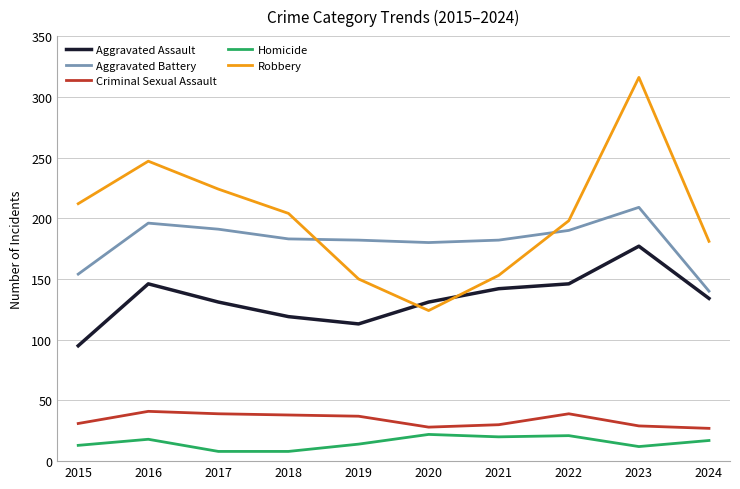

What is the difference between the highest and lowest values at 2023?

304